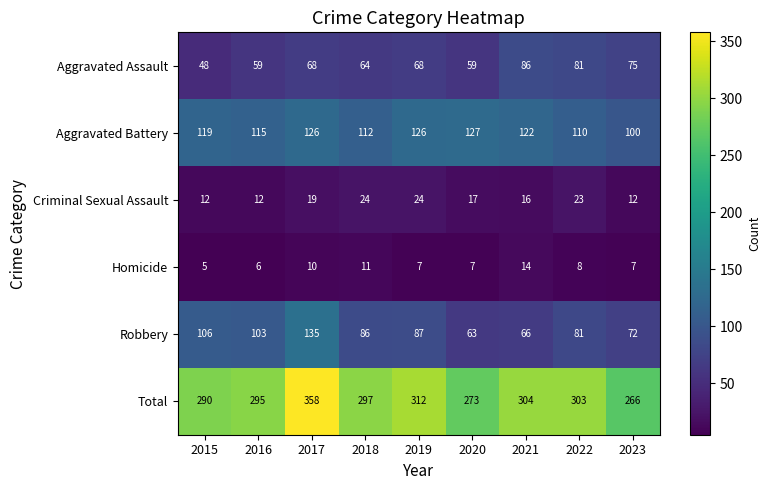

What is the approximate value of Homicide at 2017?

10